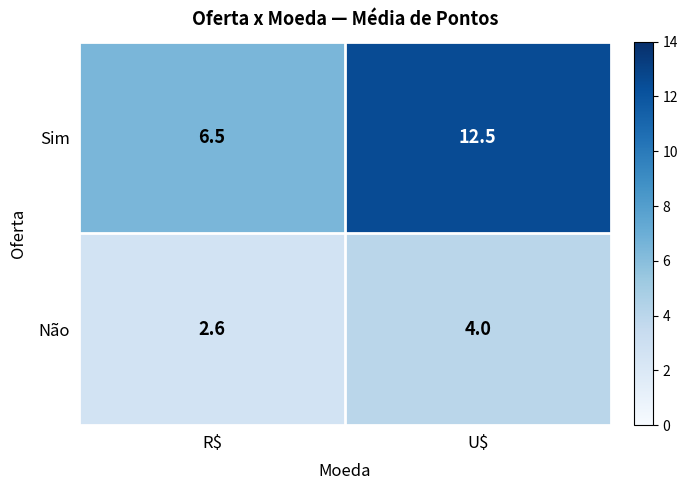

Reading left to right, what are all the values shown in this chart?

Sim: 6.5	12.5
Não: 2.6	4.0